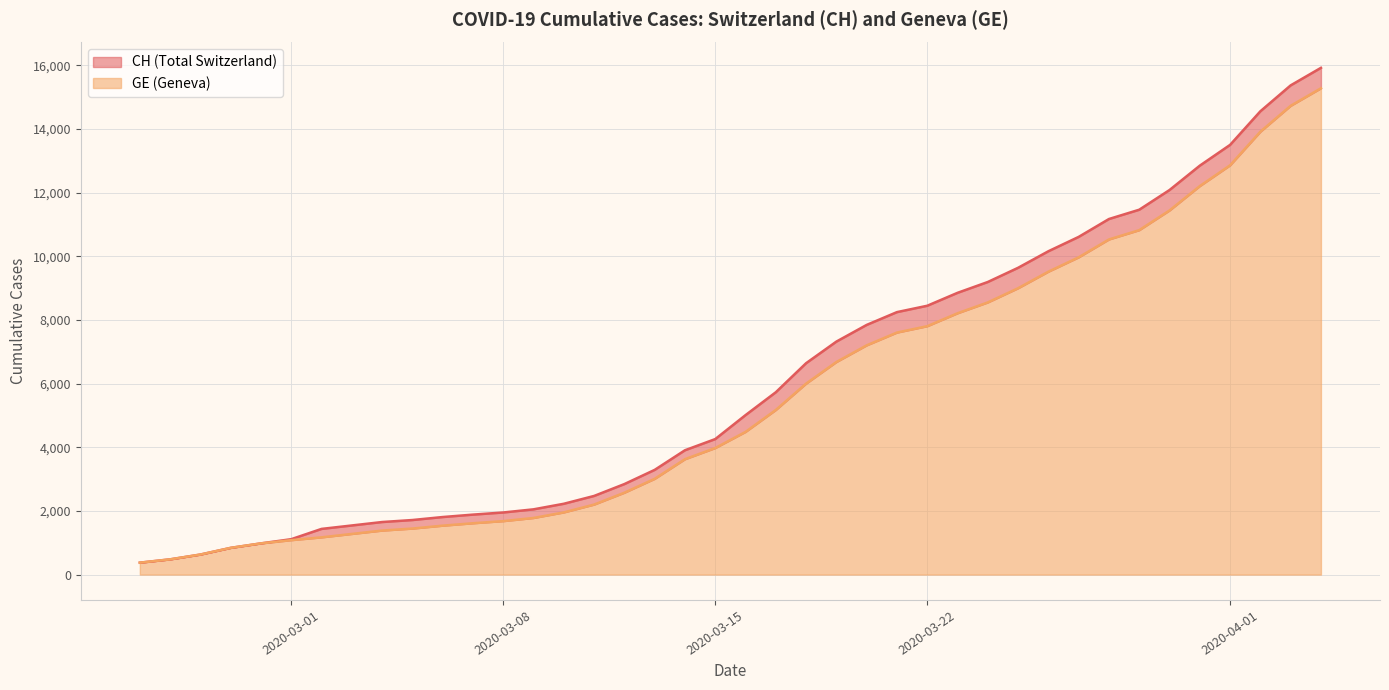

At which label is GE closest to 7829?

2020-03-22